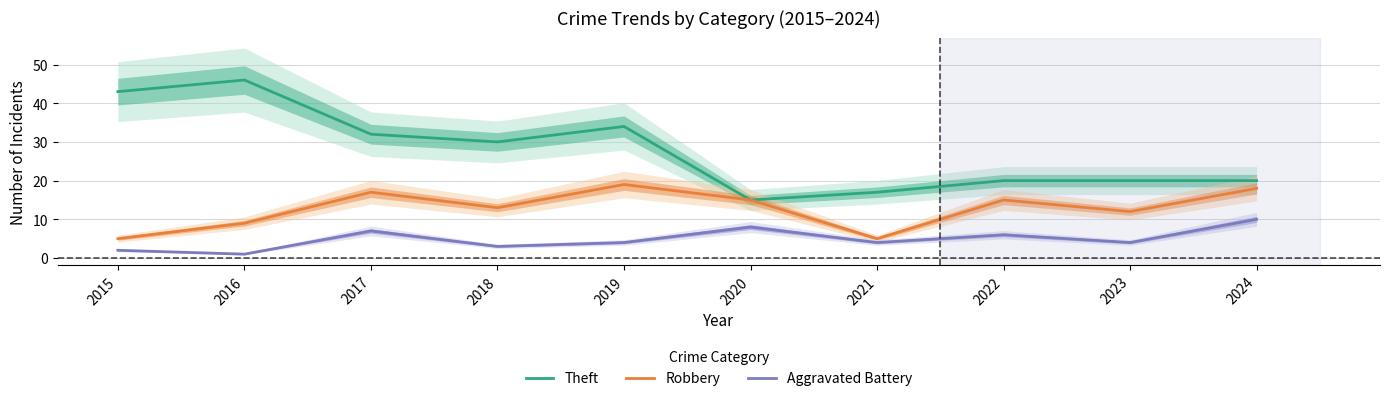

What is the smallest value displayed?

1